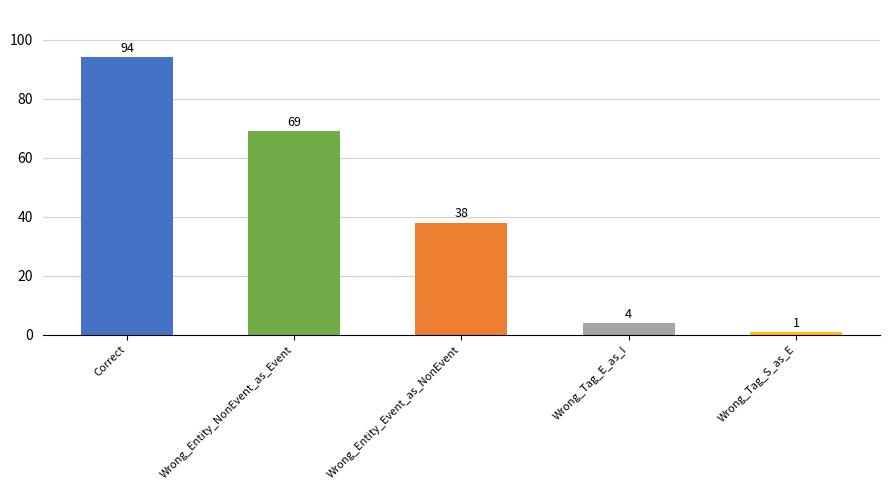

Rank the categories by value from lowest to highest.

Wrong_Tag_S_as_E, Wrong_Tag_E_as_I, Wrong_Entity_Event_as_NonEvent, Wrong_Entity_NonEvent_as_Event, Correct